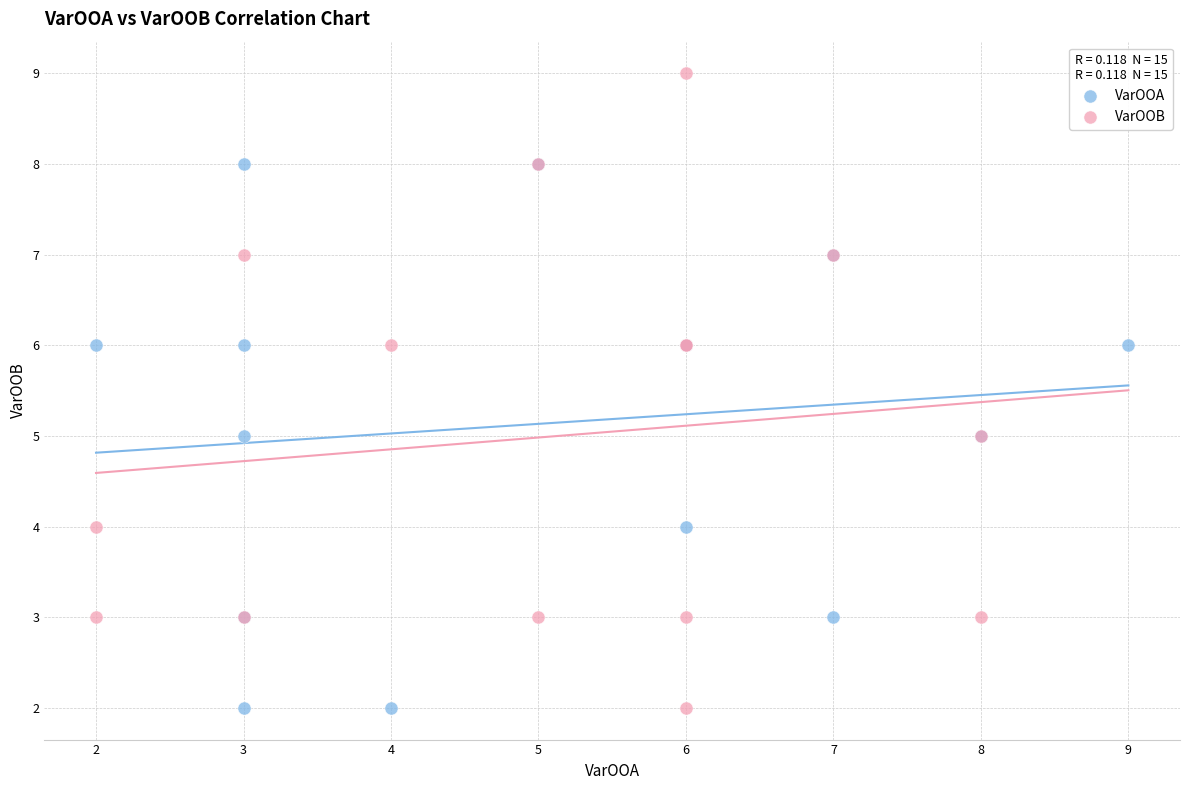

Which series reaches the maximum Y coordinate?

VarOOB